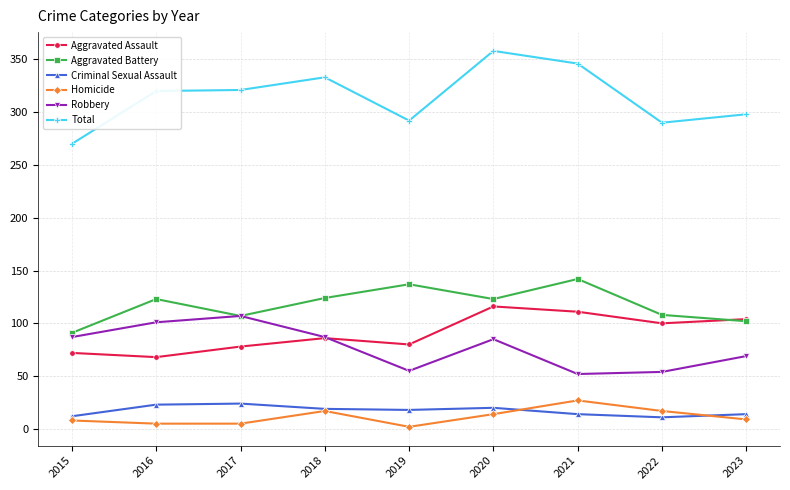

How many lines are shown in the chart?

6